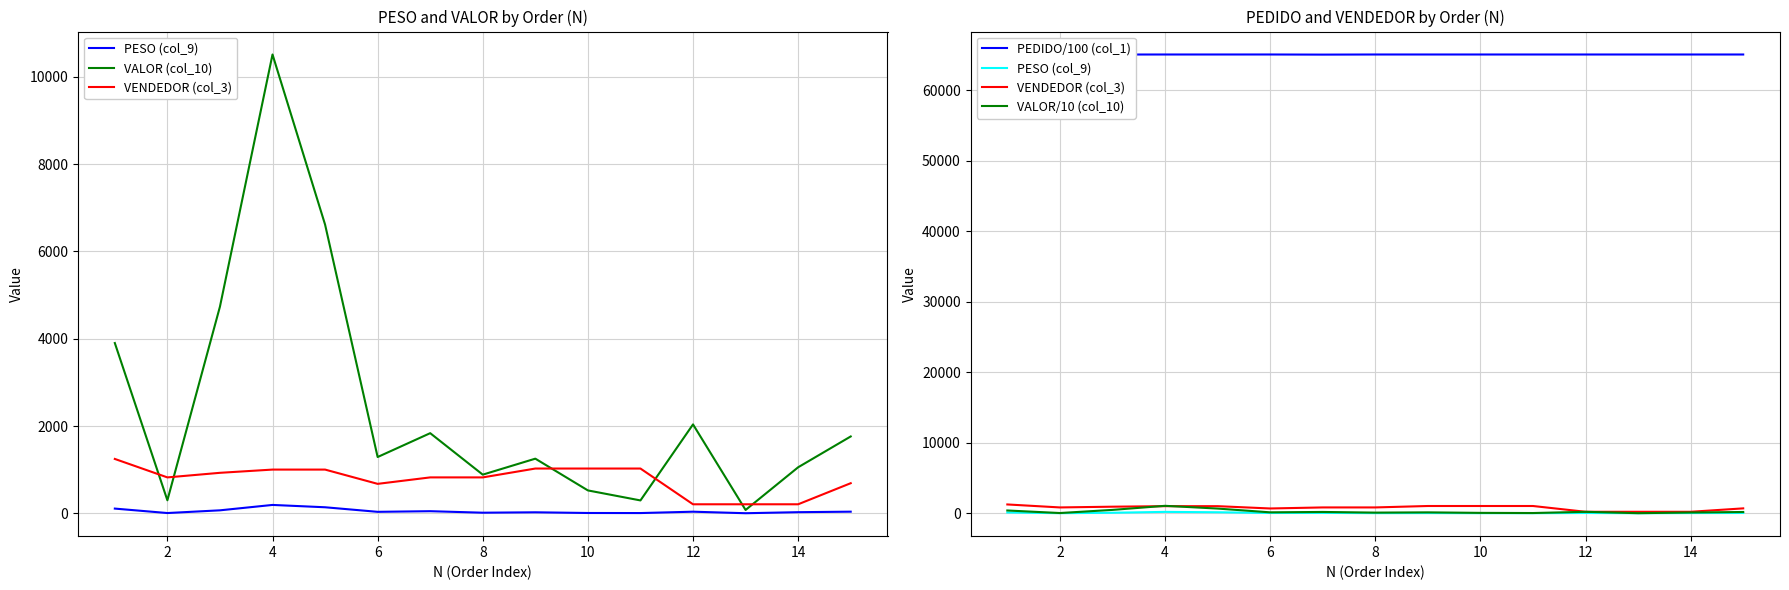

What is the total value across all series at 12?

67518.8